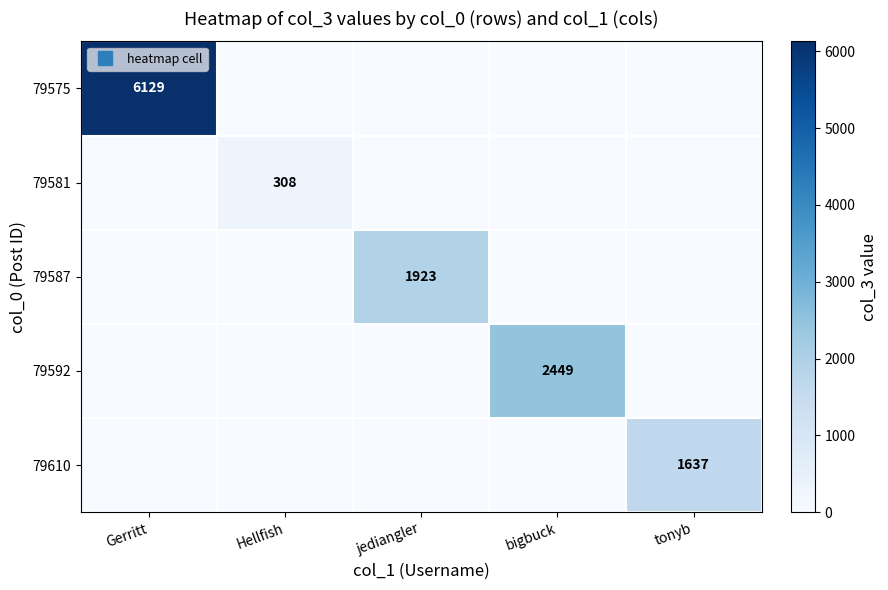

What is the spread (max minus min) of values at jediangler?

1923